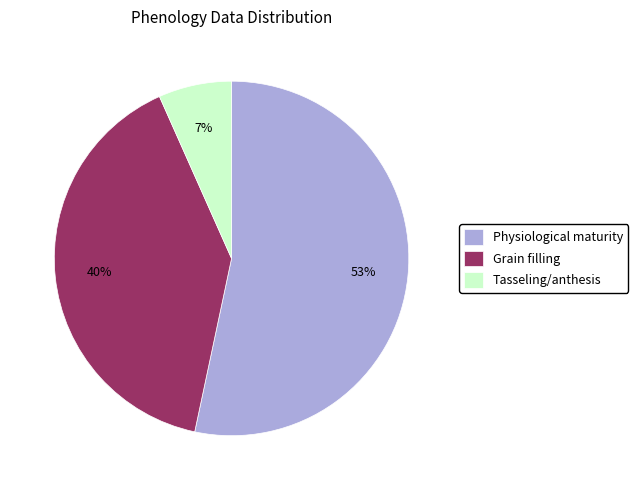

Which category has the biggest portion of the pie?

Physiological maturity